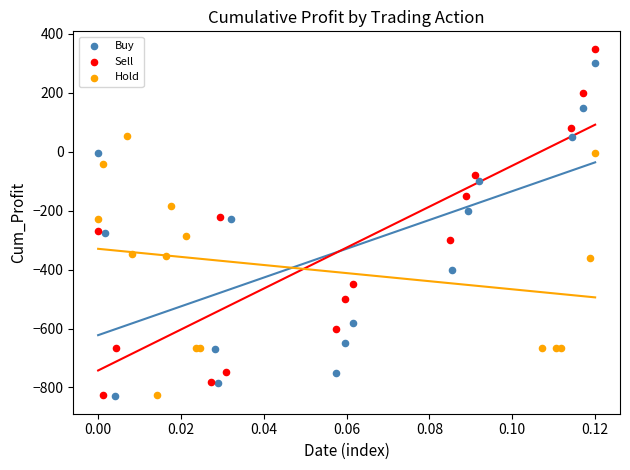

Which series has the widest spread of Y values?

Sell